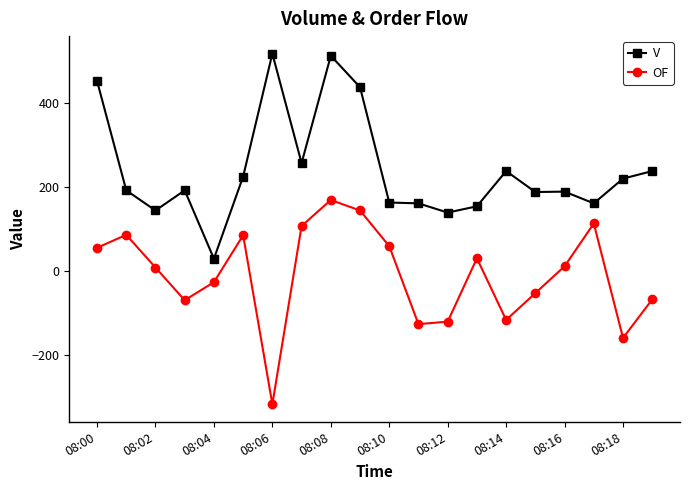

Rank the series by their maximum value, from highest to lowest.

V, OF